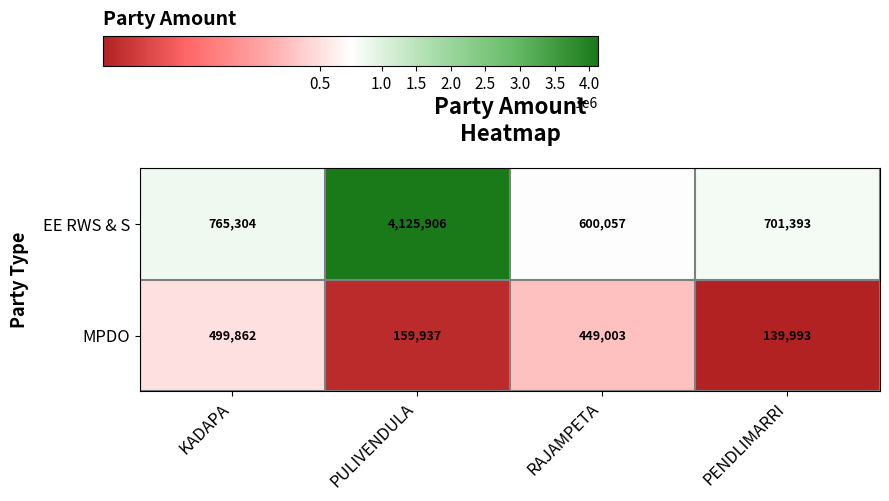

What is the sum of all EE RWS & S values?

6192660